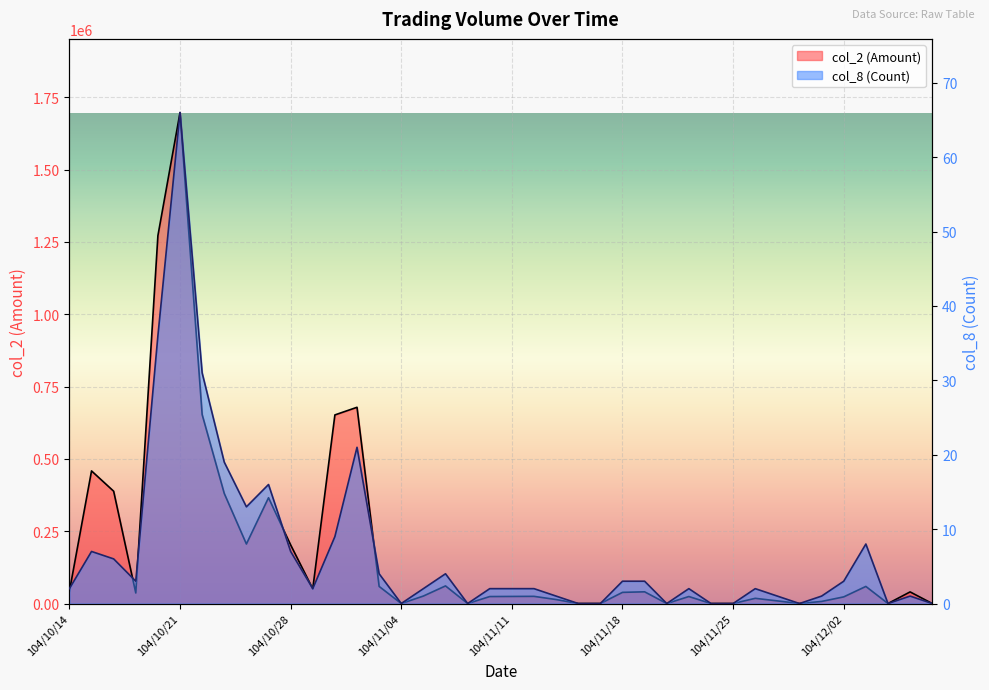

Where is the first local maximum for col_2 (Amount)?

104/10/15